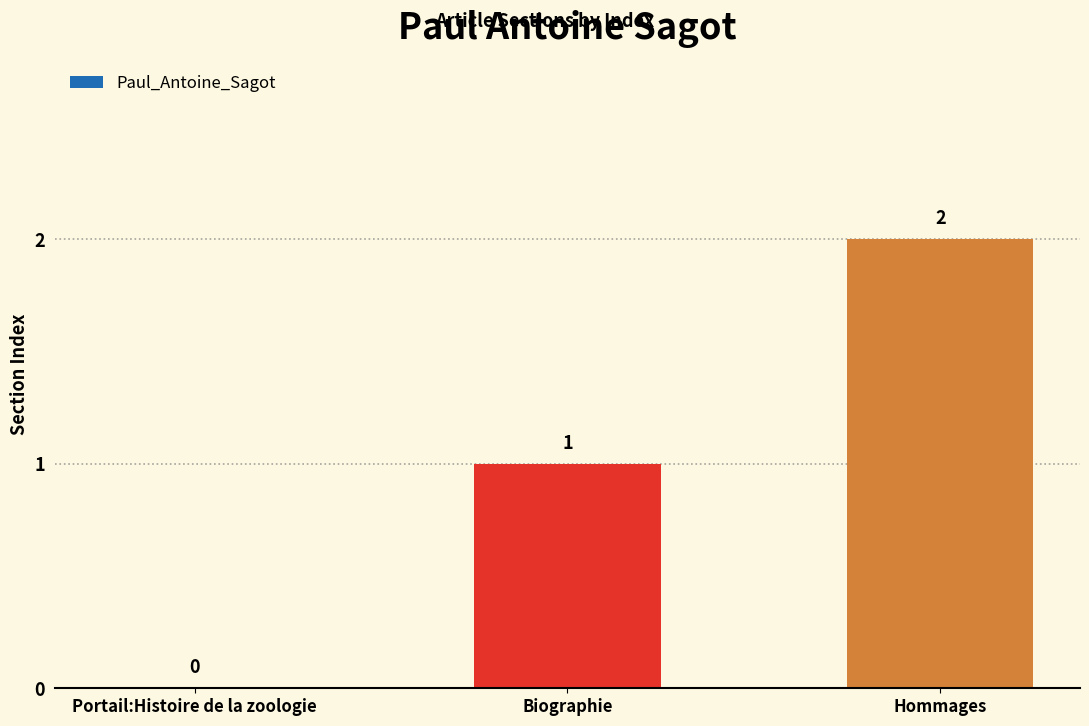

The value at Portail:Histoire de la zoologie is 0. True or false?

True